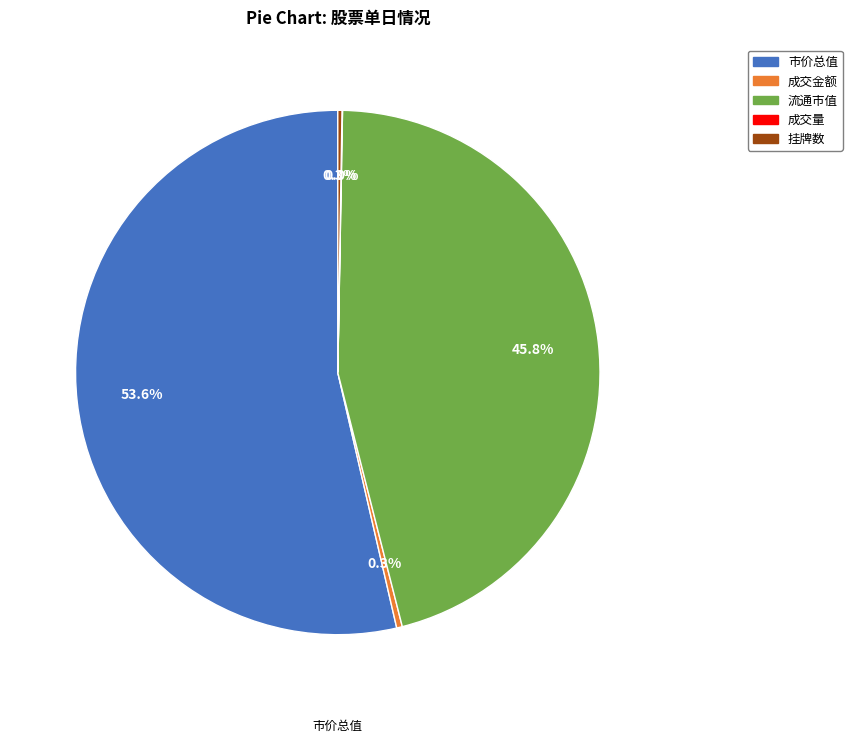

Is there any slice that represents more than half of the pie?

Yes